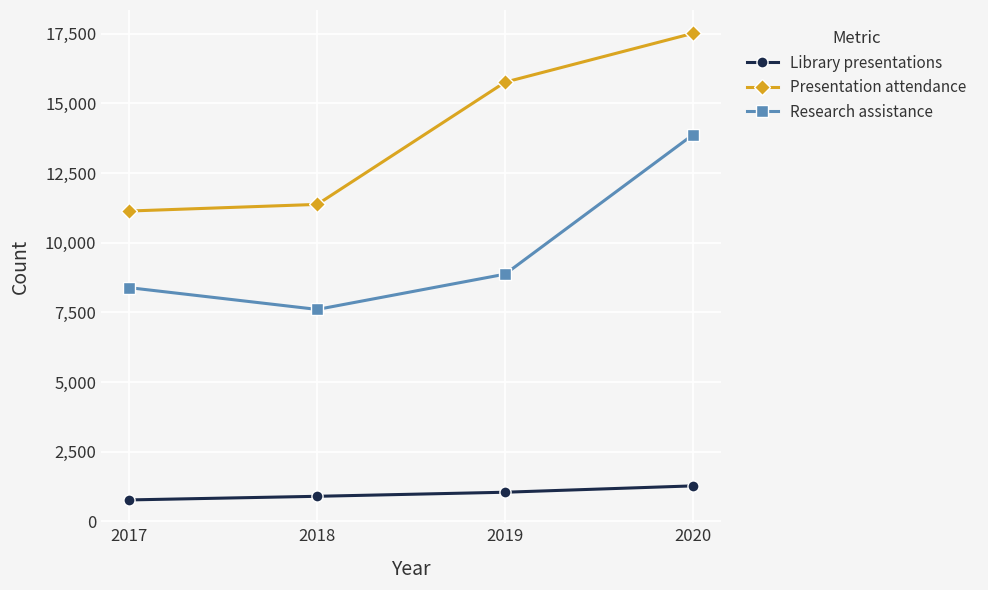

The value of Research assistance at 2019 is 13778. True or false?

False